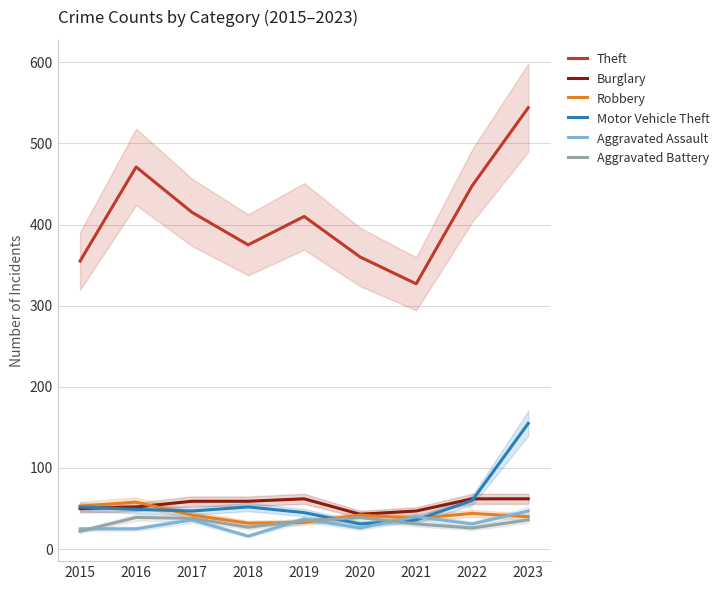

Reading right to left, list all the values displayed in this chart.

Theft: 2023=544	2022=448	2021=327	2020=360	2019=410	2018=375	2017=415	2016=471	2015=355
Burglary: 2023=62	2022=62	2021=47	2020=43	2019=62	2018=59	2017=59	2016=52	2015=50
Robbery: 2023=40	2022=44	2021=38	2020=42	2019=33	2018=32	2017=42	2016=58	2015=53
Motor Vehicle Theft: 2023=155	2022=60	2021=36	2020=31	2019=45	2018=52	2017=47	2016=49	2015=52
Aggravated Assault: 2023=47	2022=31	2021=40	2020=26	2019=37	2018=16	2017=36	2016=25	2015=25
Aggravated Battery: 2023=36	2022=26	2021=31	2020=39	2019=35	2018=27	2017=38	2016=39	2015=22